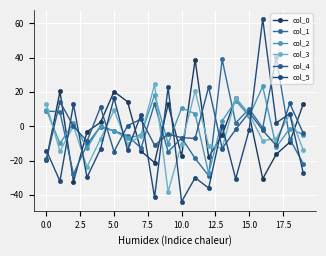

Where do col_3 and col_5 first cross each other?

0.0 and 2.5